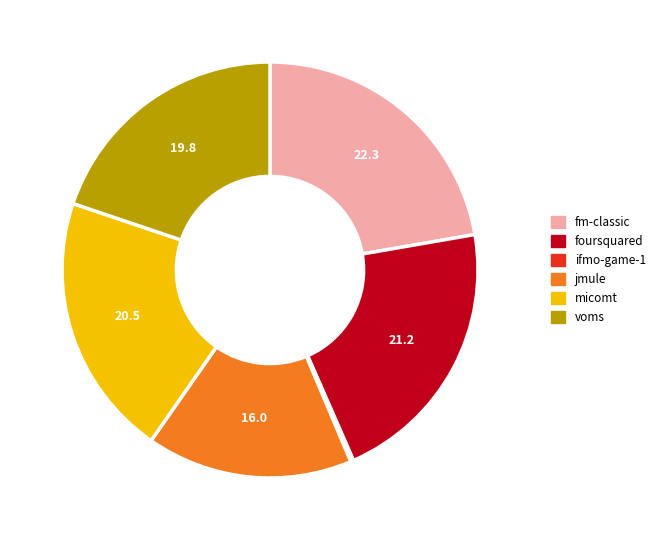

Is there a majority slice in this chart?

No